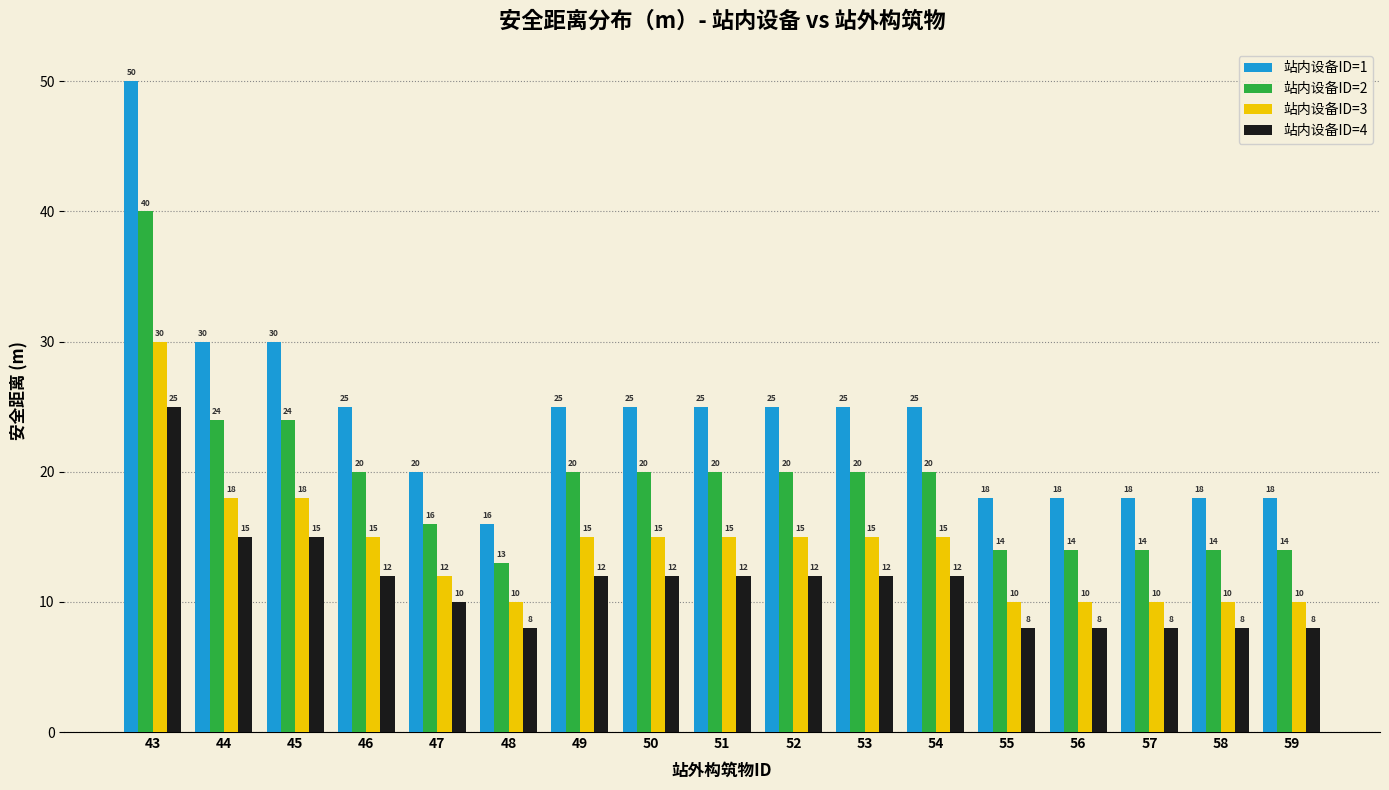

How many categories are shown in the chart?

17